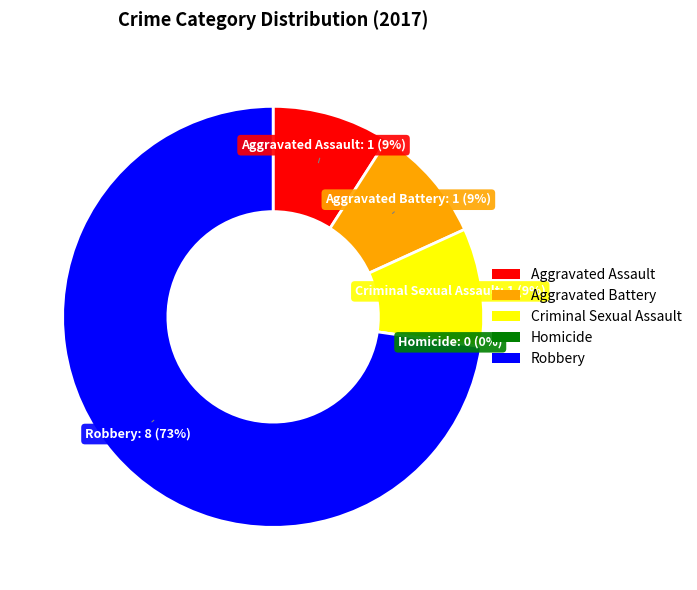

Which category has the biggest portion of the pie?

Robbery